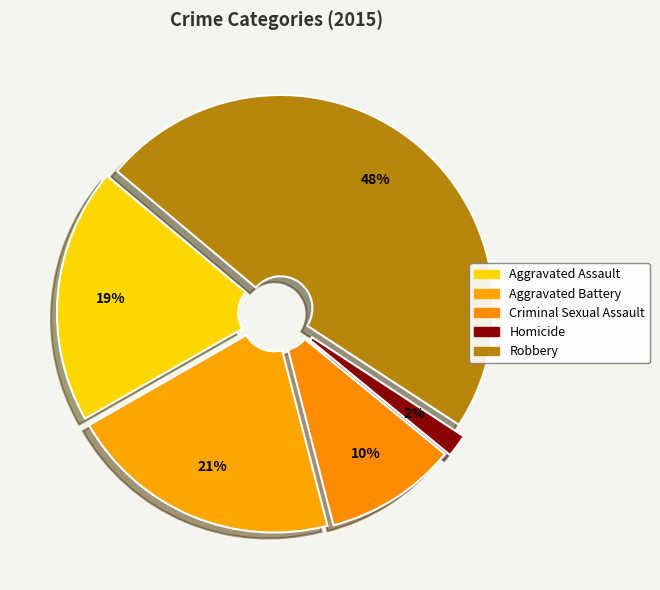

Is it true that Aggravated Battery is 21% of the pie?

True